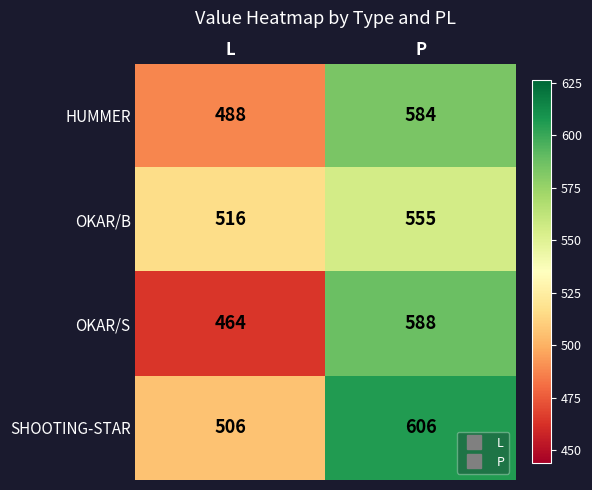

Reading left to right, extract all data points from this chart.

HUMMER: 488	584
OKAR/B: 516	555
OKAR/S: 464	588
SHOOTING-STAR: 506	606